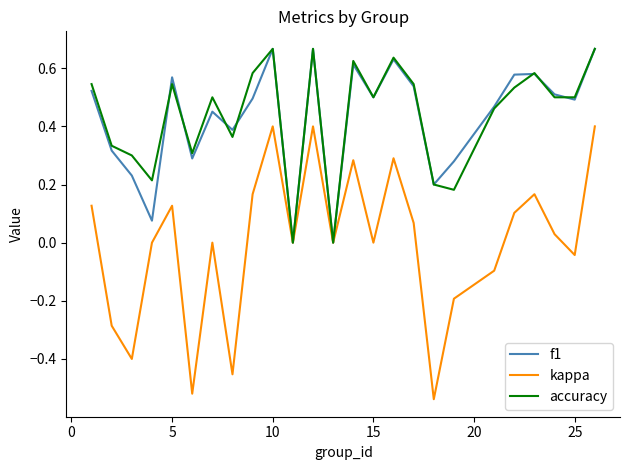

Which series has the widest spread of values?

kappa